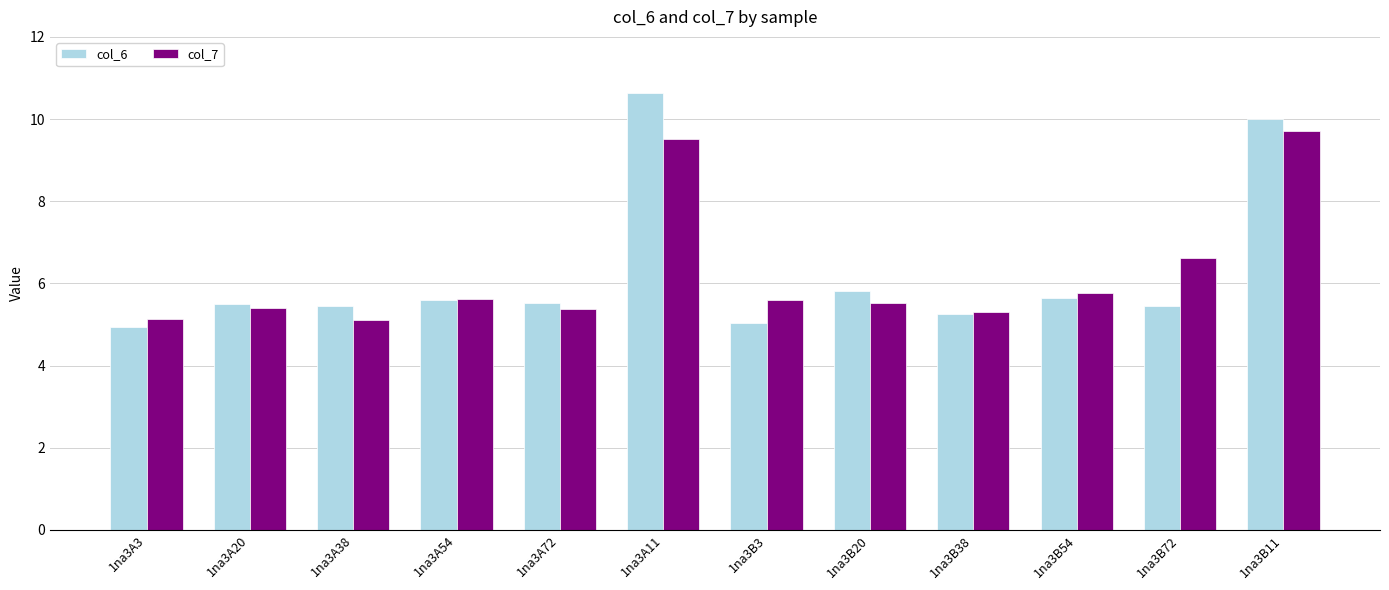

What is the minimum value for col_6?

4.9